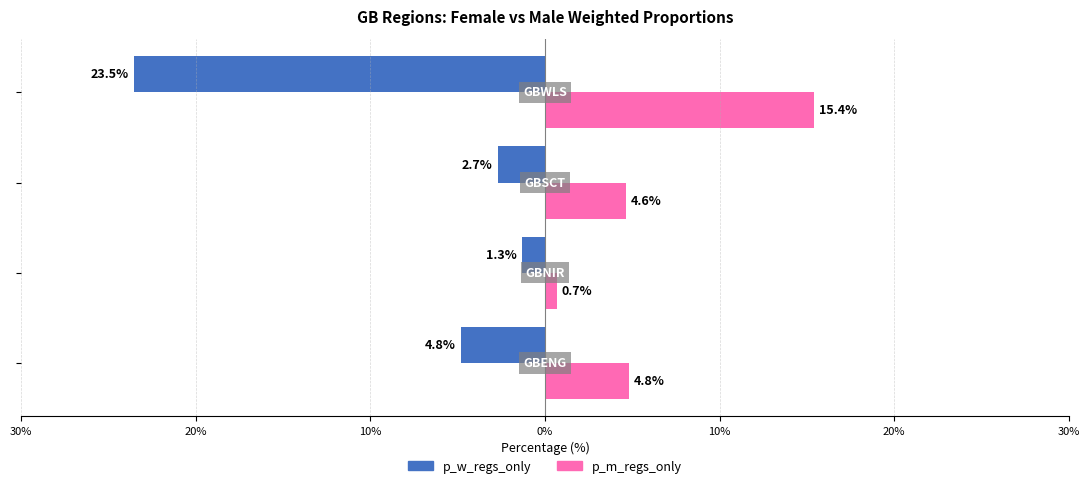

Reading right to left, extract all data points from this chart.

p_w_regs_only: 0%=-23.5	10%=-2.7	20%=-1.3	30%=-4.8
p_m_regs_only: 0%=15.4	10%=4.6	20%=0.7	30%=4.8